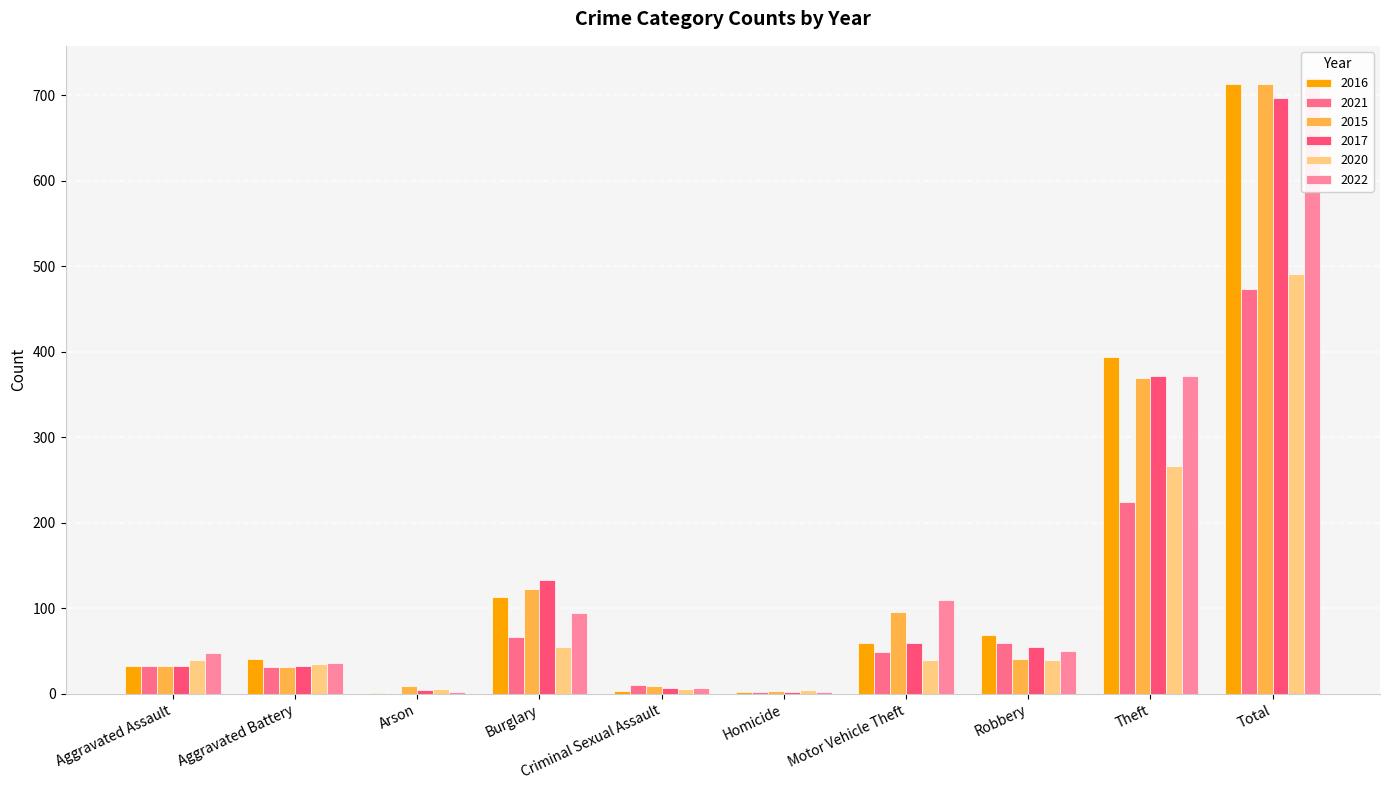

Reading right to left, extract all data points from this chart.

2016: Total=714	Theft=394	Robbery=69	Motor Vehicle Theft=59	Homicide=2	Criminal Sexual Assault=3	Burglary=113	Arson=1	Aggravated Battery=41	Aggravated Assault=32
2021: Total=474	Theft=224	Robbery=59	Motor Vehicle Theft=49	Homicide=2	Criminal Sexual Assault=10	Burglary=67	Arson=0	Aggravated Battery=31	Aggravated Assault=32
2015: Total=713	Theft=369	Robbery=41	Motor Vehicle Theft=96	Homicide=3	Criminal Sexual Assault=9	Burglary=123	Arson=9	Aggravated Battery=31	Aggravated Assault=32
2017: Total=697	Theft=372	Robbery=55	Motor Vehicle Theft=59	Homicide=2	Criminal Sexual Assault=7	Burglary=133	Arson=5	Aggravated Battery=32	Aggravated Assault=32
2020: Total=491	Theft=266	Robbery=40	Motor Vehicle Theft=40	Homicide=4	Criminal Sexual Assault=6	Burglary=55	Arson=6	Aggravated Battery=35	Aggravated Assault=39
2022: Total=722	Theft=372	Robbery=50	Motor Vehicle Theft=110	Homicide=2	Criminal Sexual Assault=7	Burglary=95	Arson=2	Aggravated Battery=36	Aggravated Assault=48